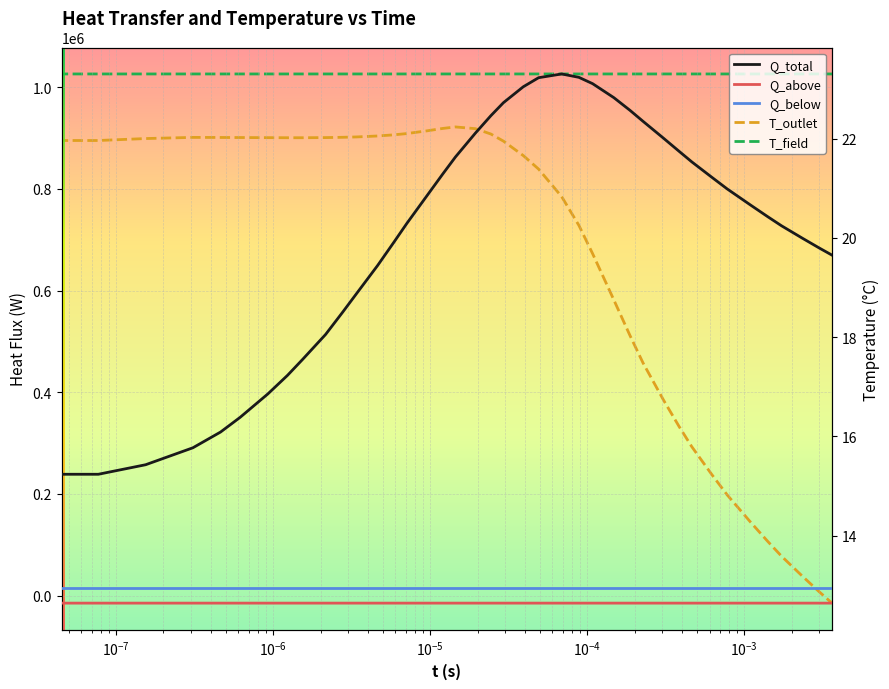

How many series are shown in this chart?

5